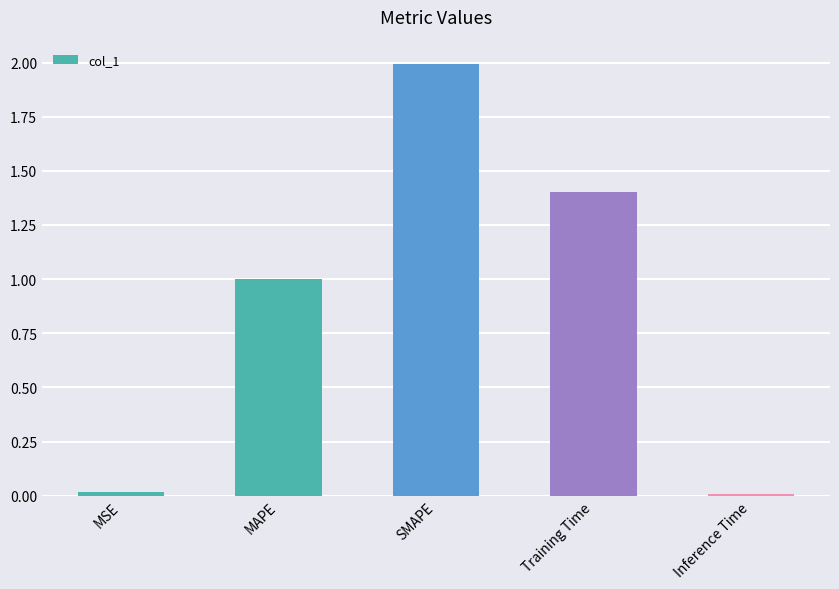

How many bars are there in total?

5